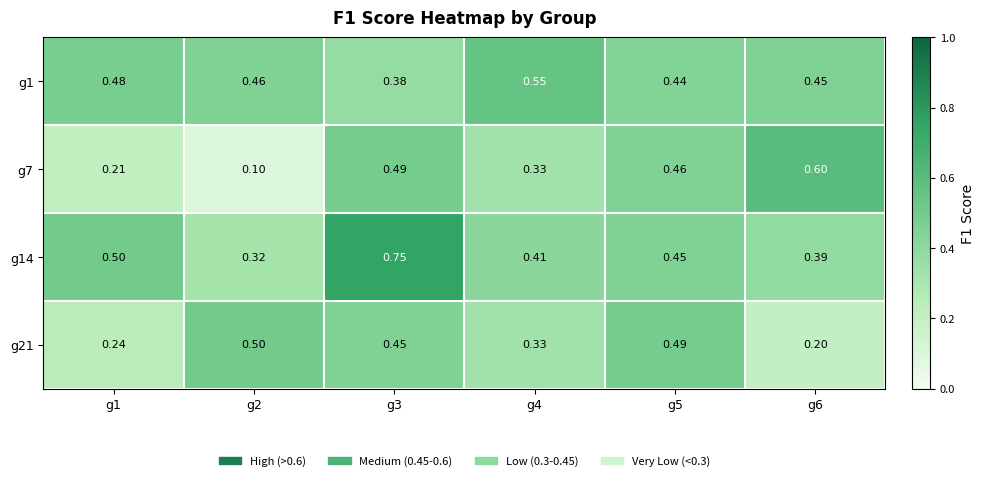

At which category is the sum across all series the highest?

g3